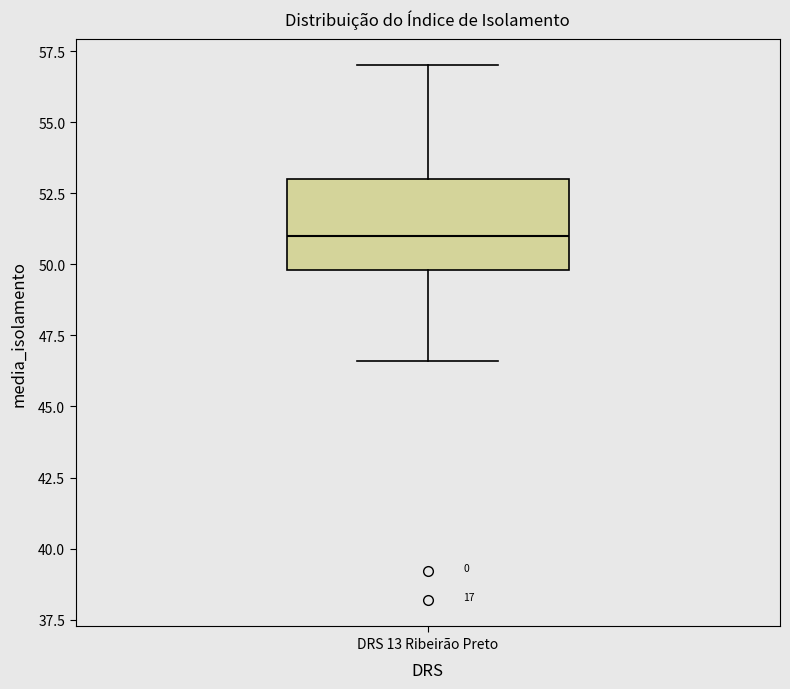

Transcribe this box plot: give where the median line is, the range the box spans, and where the two whiskers end, as read against the y-axis. The values are not printed on the chart, so give them approximately, as read against the axis.

median 51.0, box 50.0 to 53.0, whiskers 46.5 to 57.0